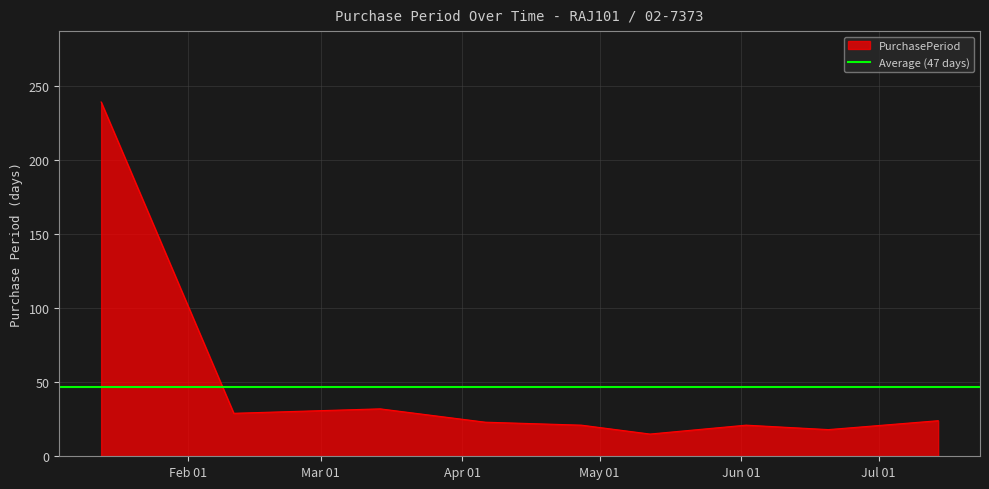

The chart shows a value of 6 at 2016-06-20. True or false?

False